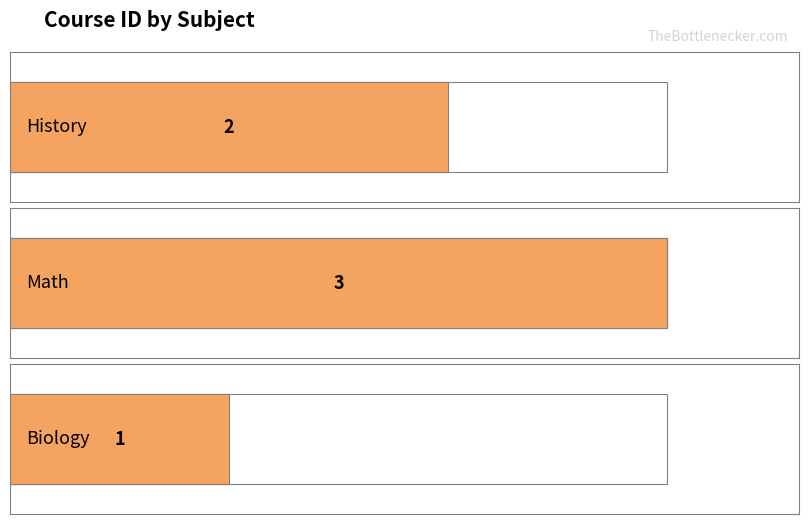

List the labels in order of value, smallest first.

Biology, History, Math